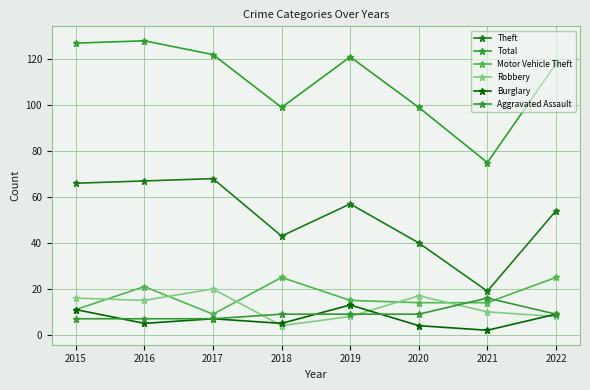

What is the sum of all Theft values?

414